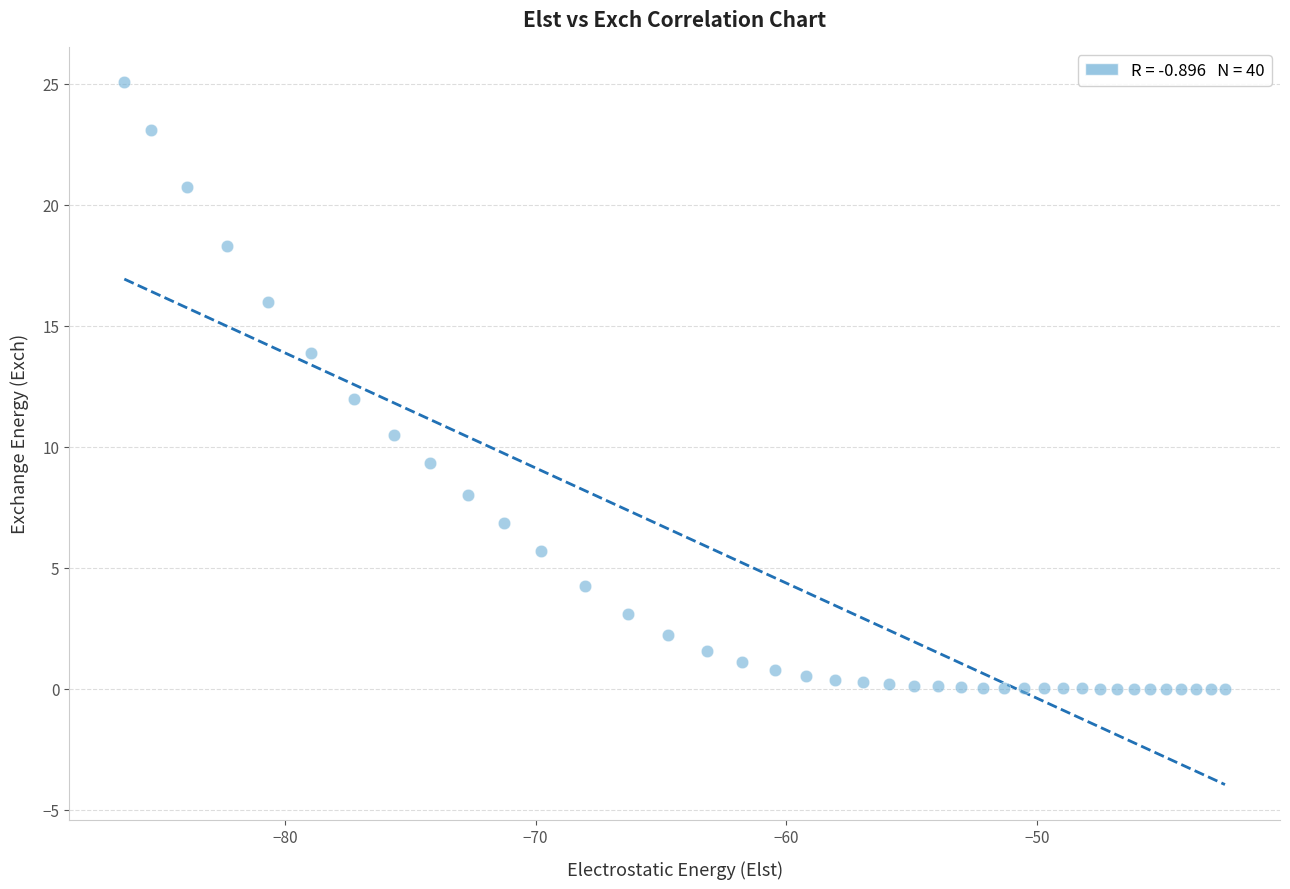

What is the range of X values (max minus min)?

43.9